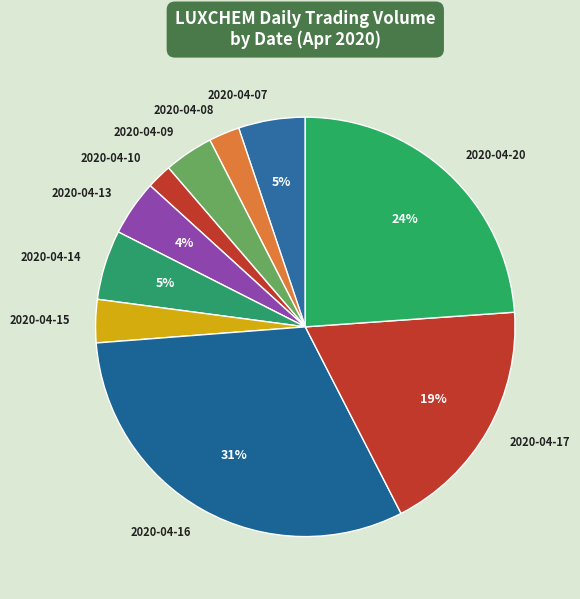

Count the number of slices in the pie.

10